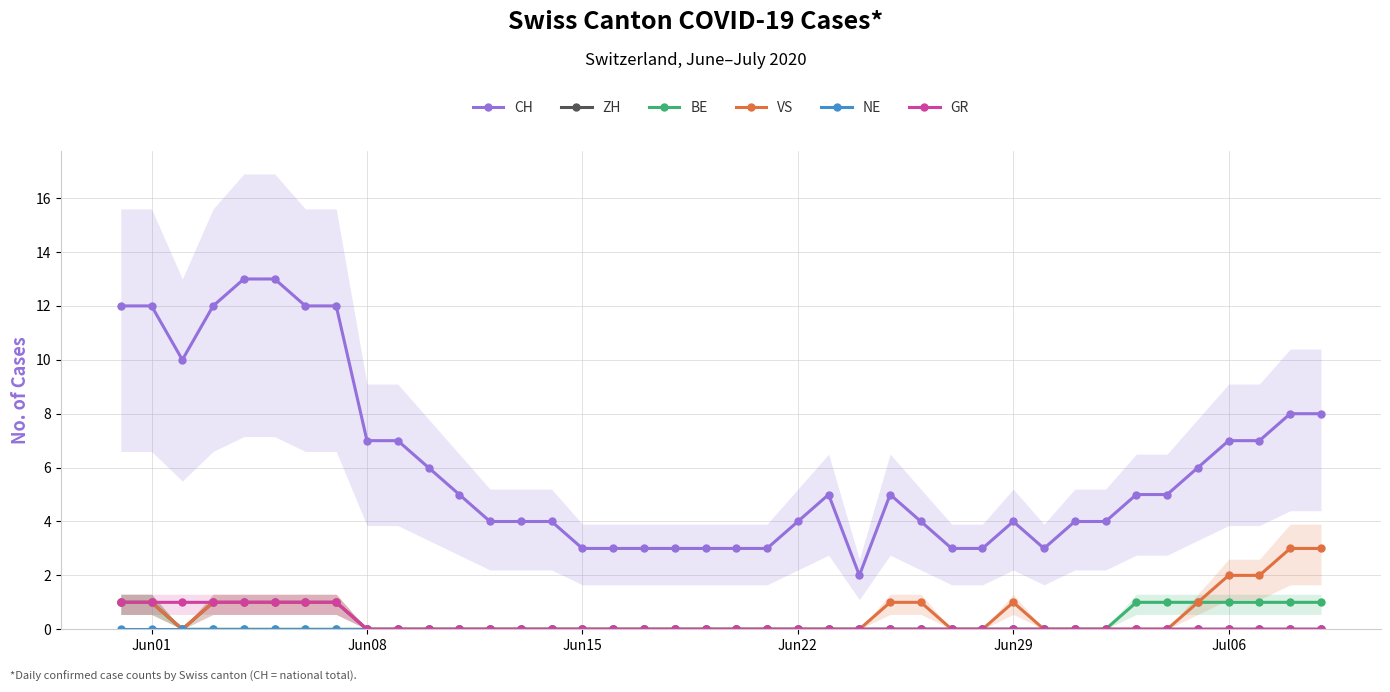

What are all the series names shown in the legend?

CH, ZH, BE, VS, NE, GR